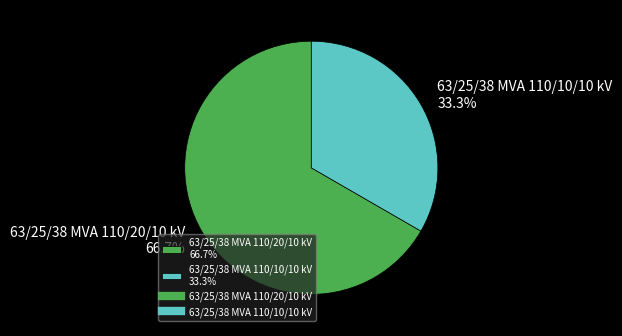

To the nearest percent, what is the difference between the largest and smallest slice percentages?

33%